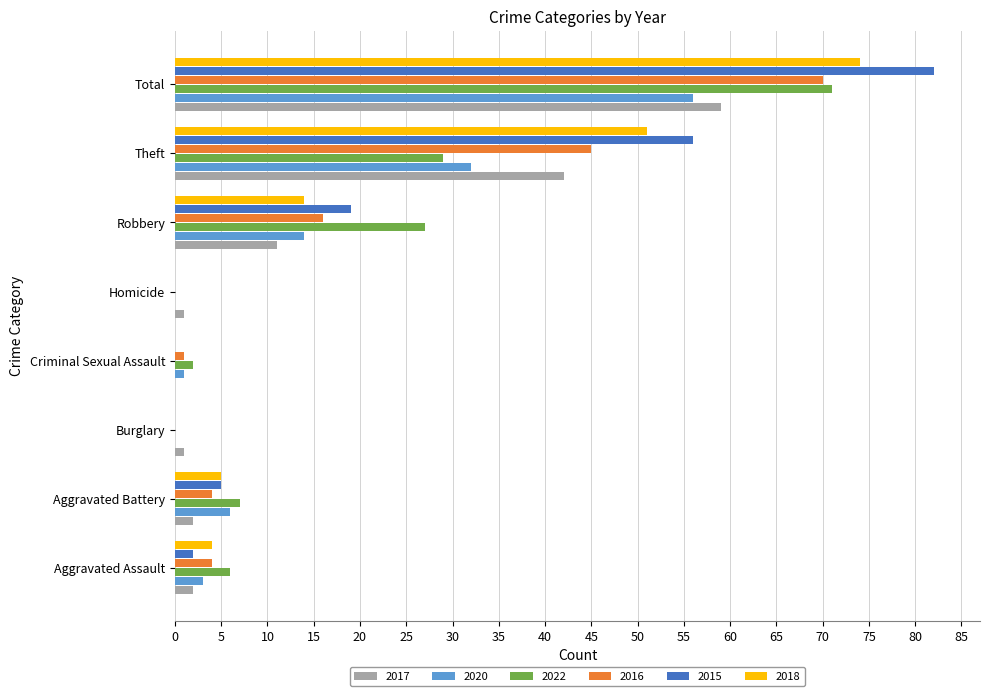

At which category is the sum across all series the highest?

Total